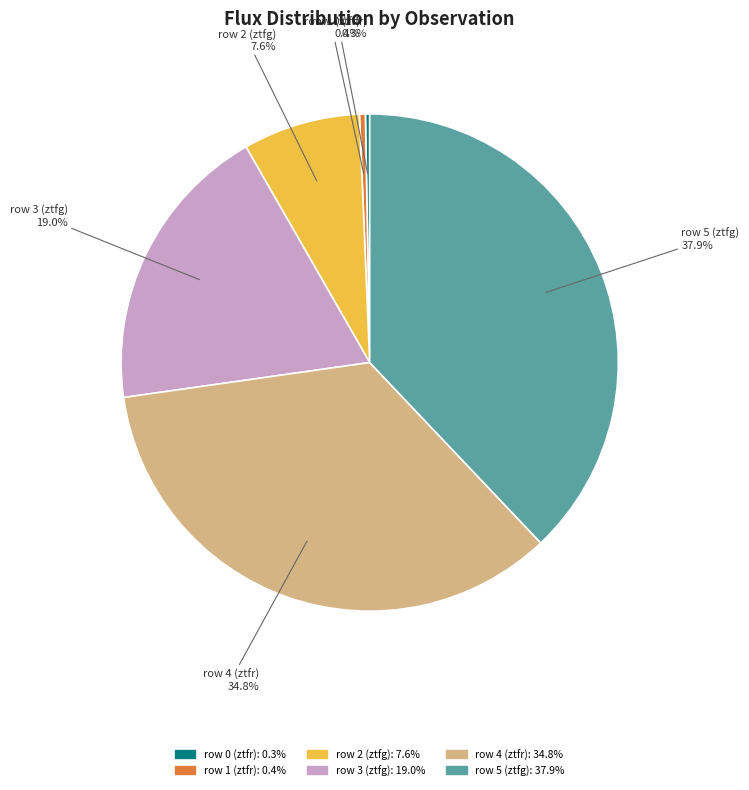

Is it true that row 5 (ztfg) is 38% of the pie?

True